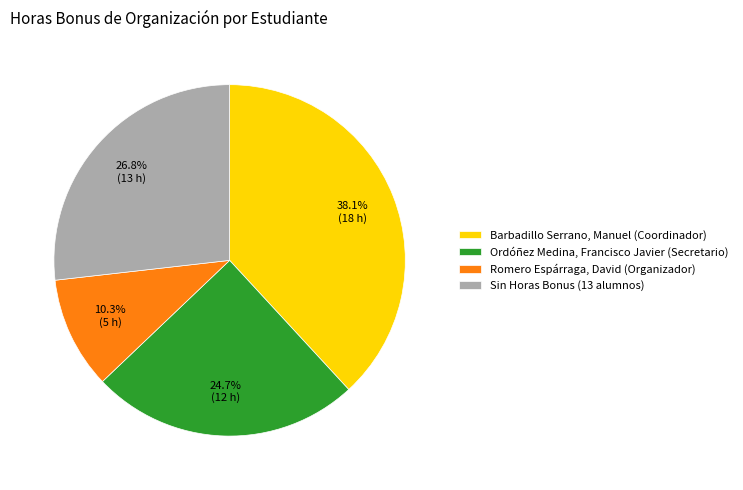

Which category has the smallest portion of the pie?

Romero Espárraga, David (Organizador)